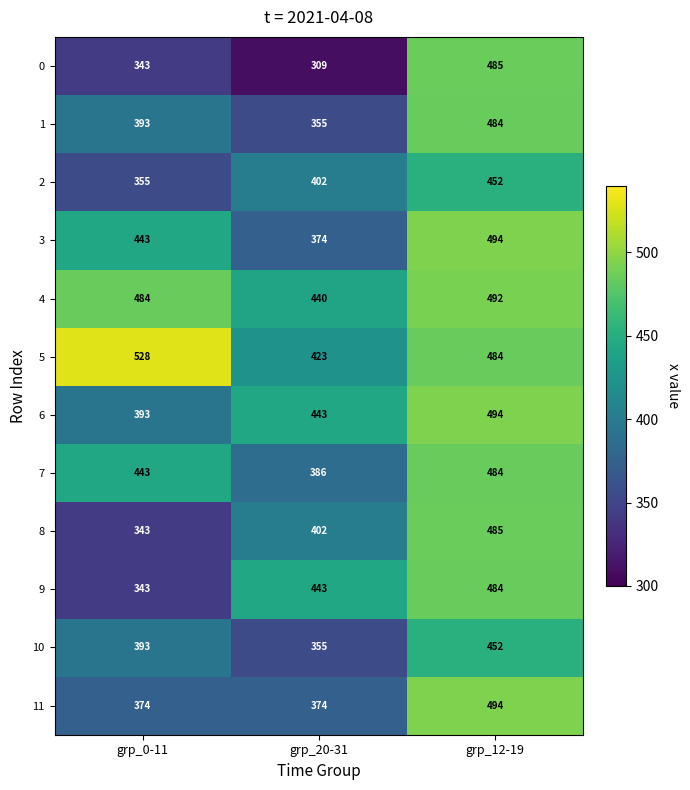

Between grp_0-11 and grp_20-31, which series saw the biggest shift?

5